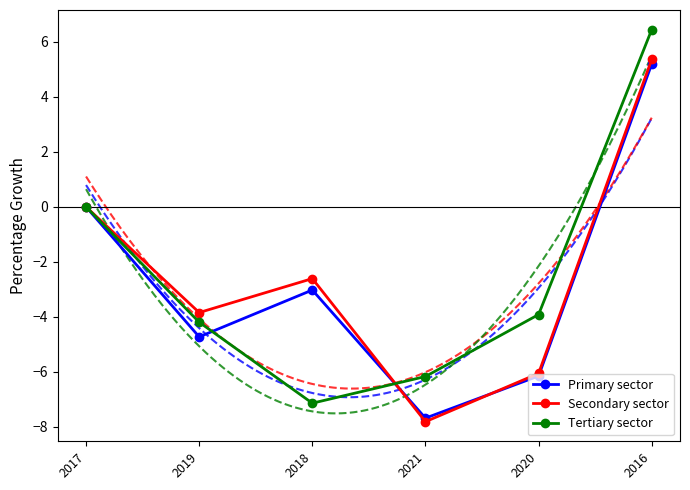

True or false: Secondary sector has more than 0 points higher than both neighbors.

True